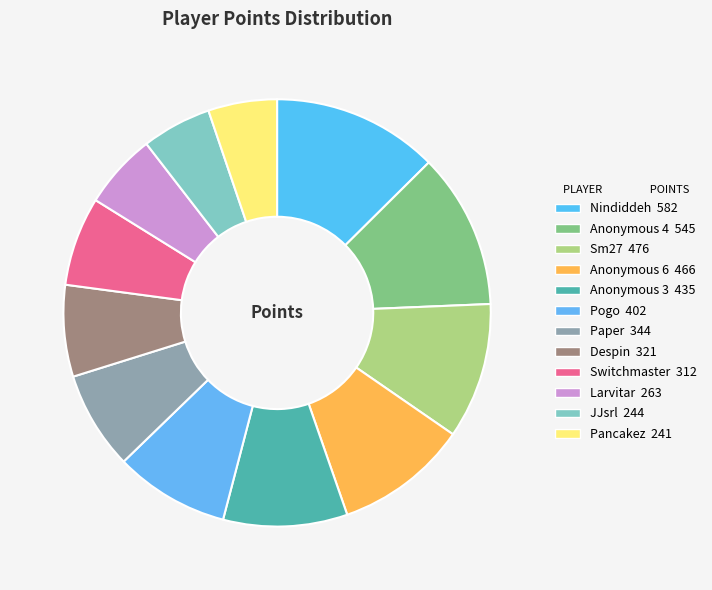

Which category has the biggest portion of the pie?

Nindiddeh